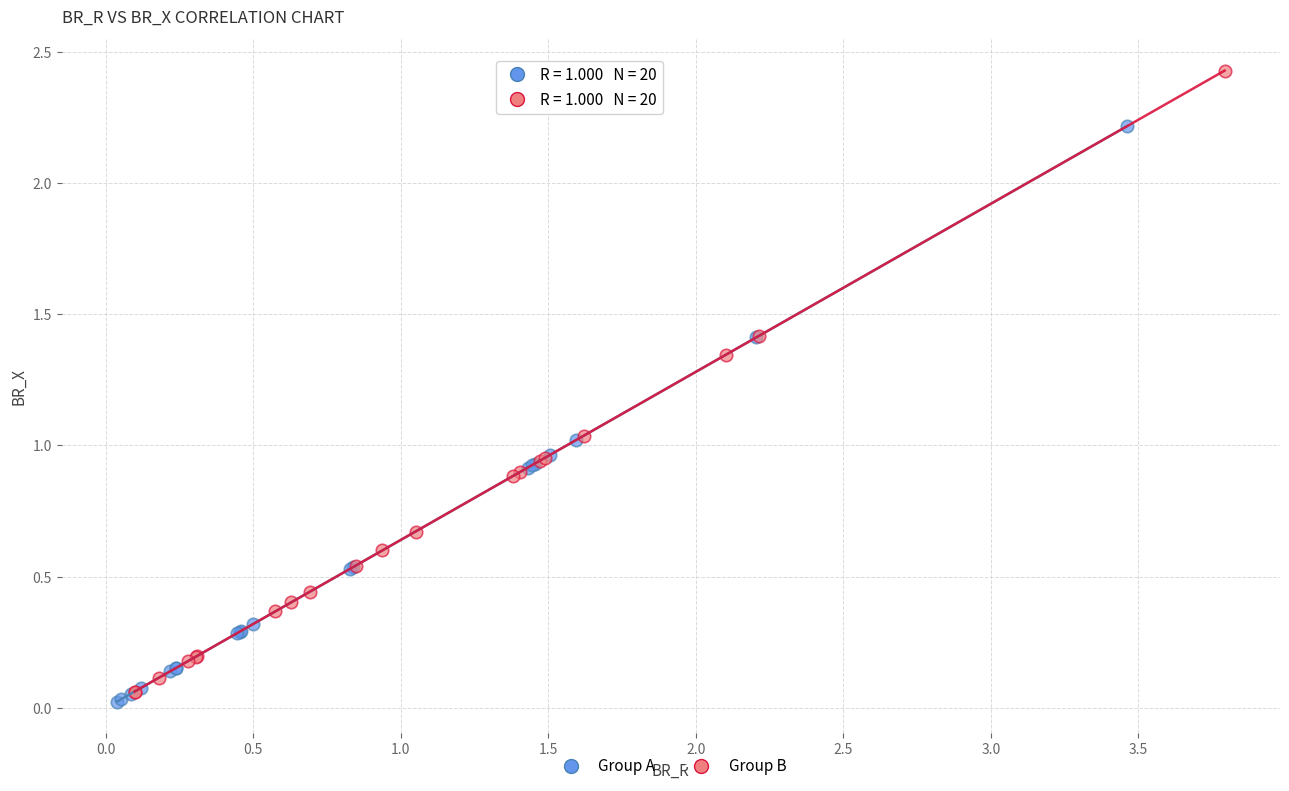

Which series has the widest spread of Y values?

Group B